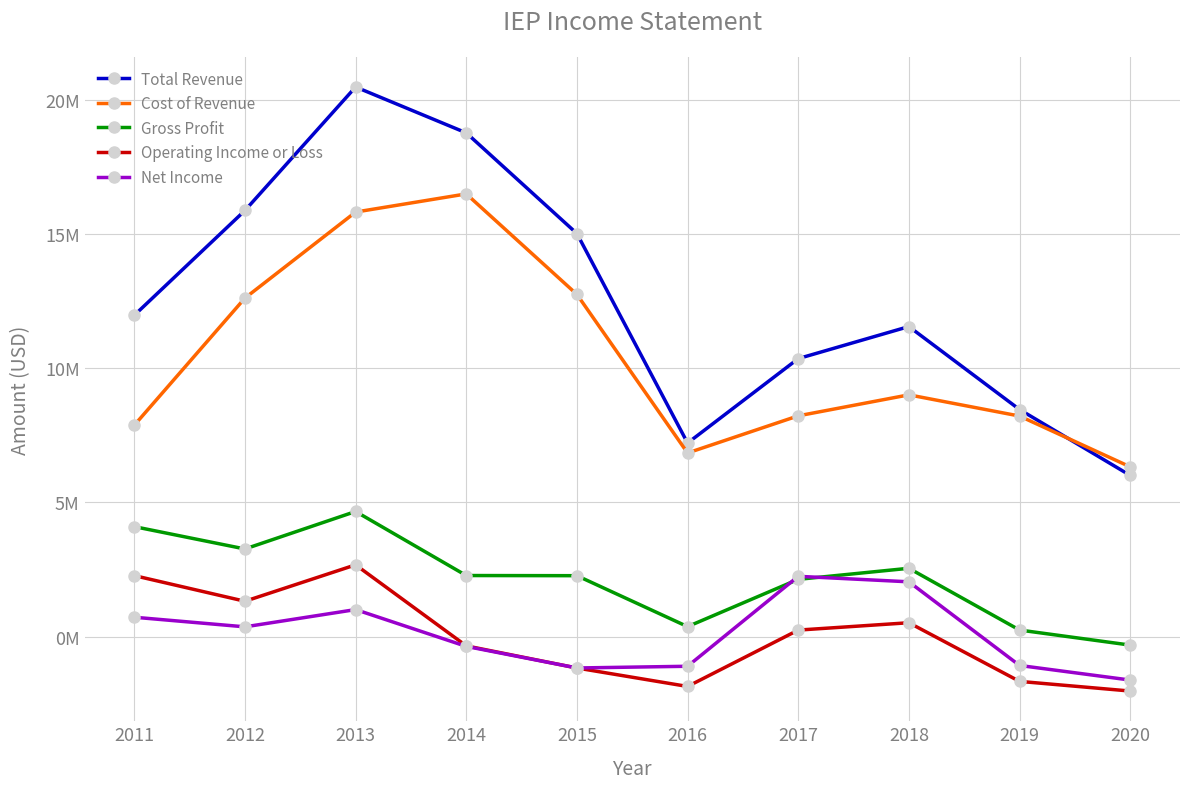

Between 2014 and 2020, which is larger?

2014